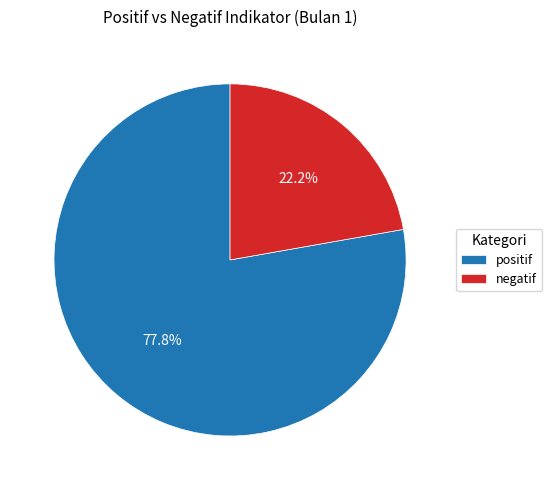

To the nearest percent, what is the difference between the largest and smallest slice percentages?

56%